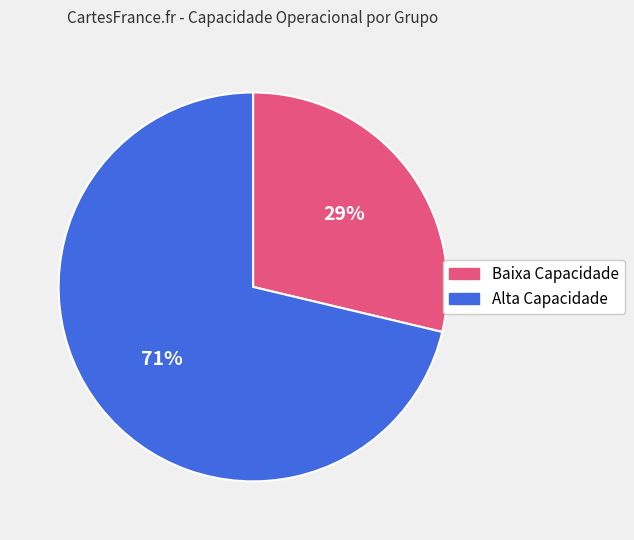

To the nearest percent, what is the average slice percentage?

50%